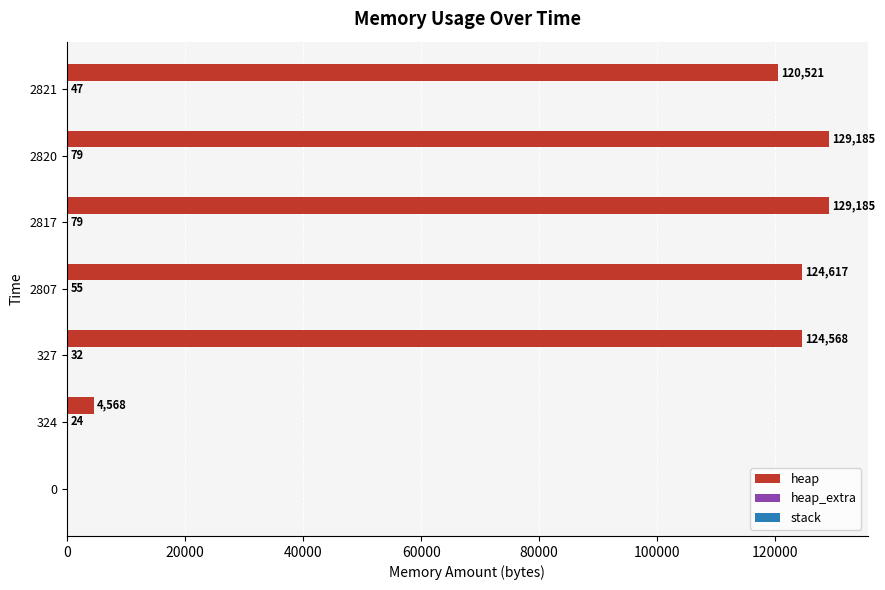

What is the total value across all series at 2817?

129264